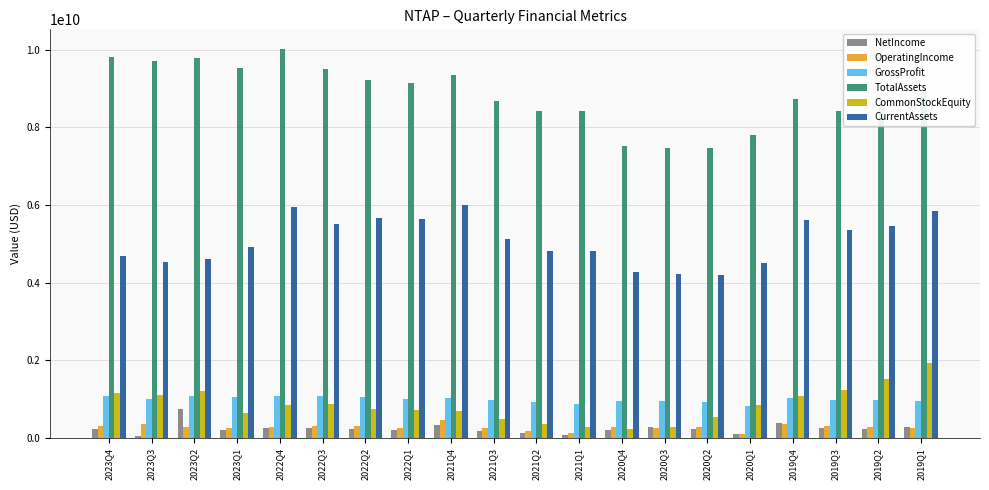

What is the maximum value for TotalAssets?

10026000000